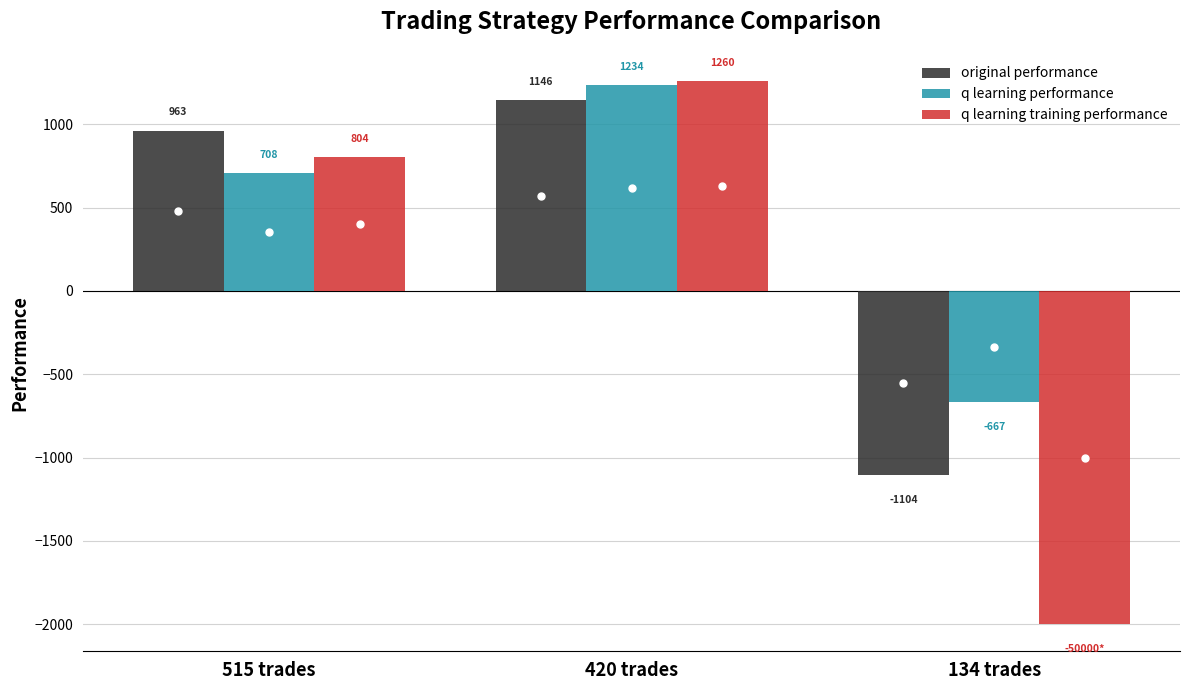

What is the label of the 1st bar from the right?

134 trades